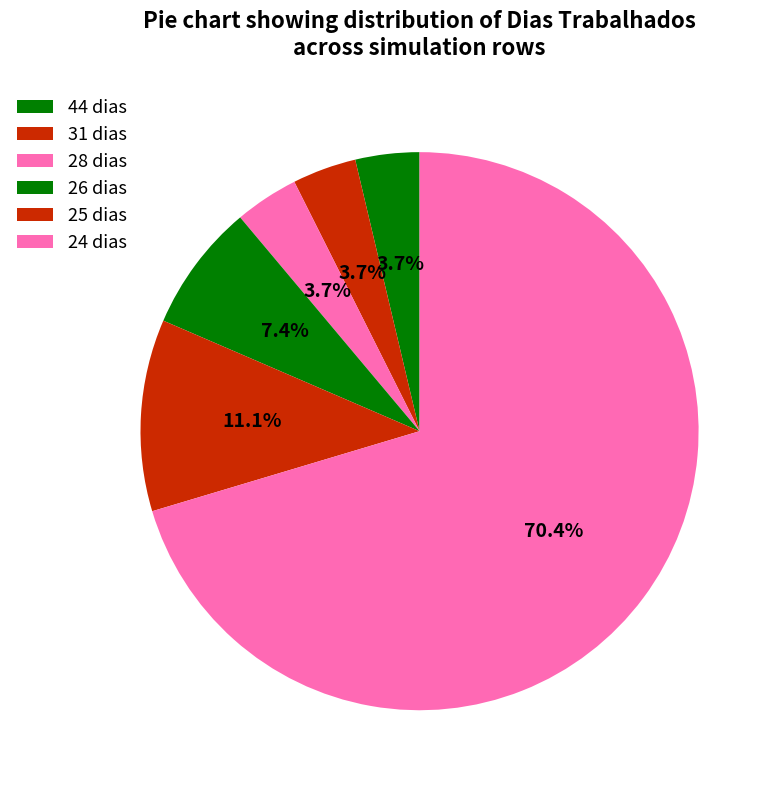

How many segments does this pie chart have?

6